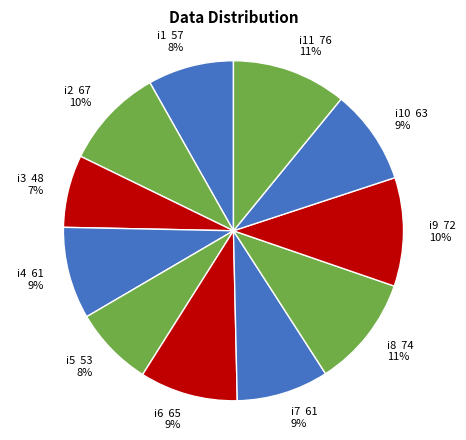

What is the smallest slice in the pie chart?

i3